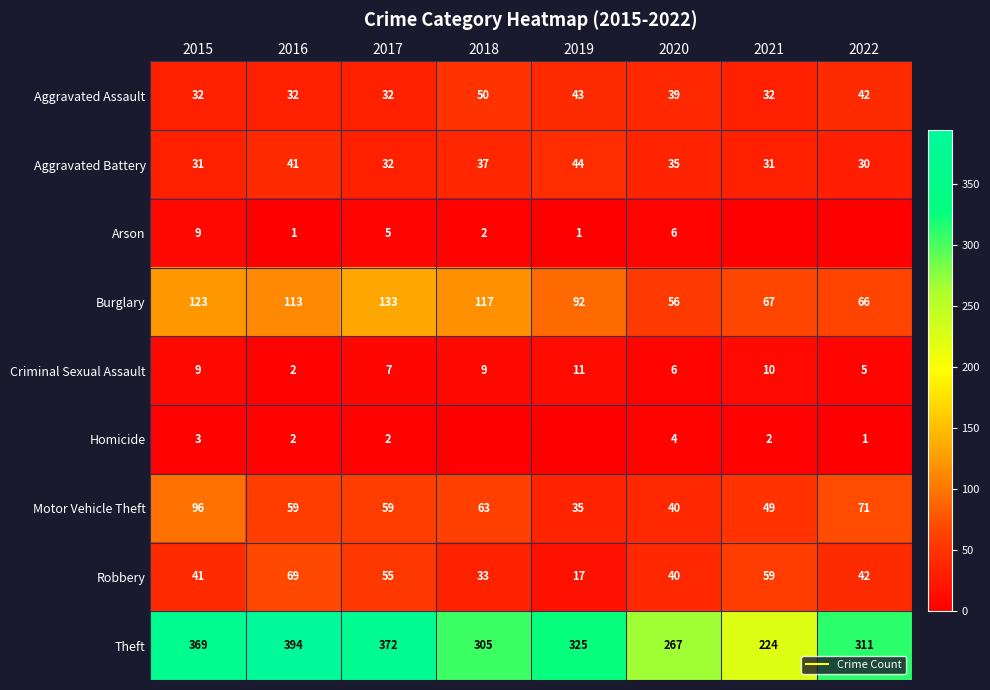

Which series has the largest total across all categories?

Theft